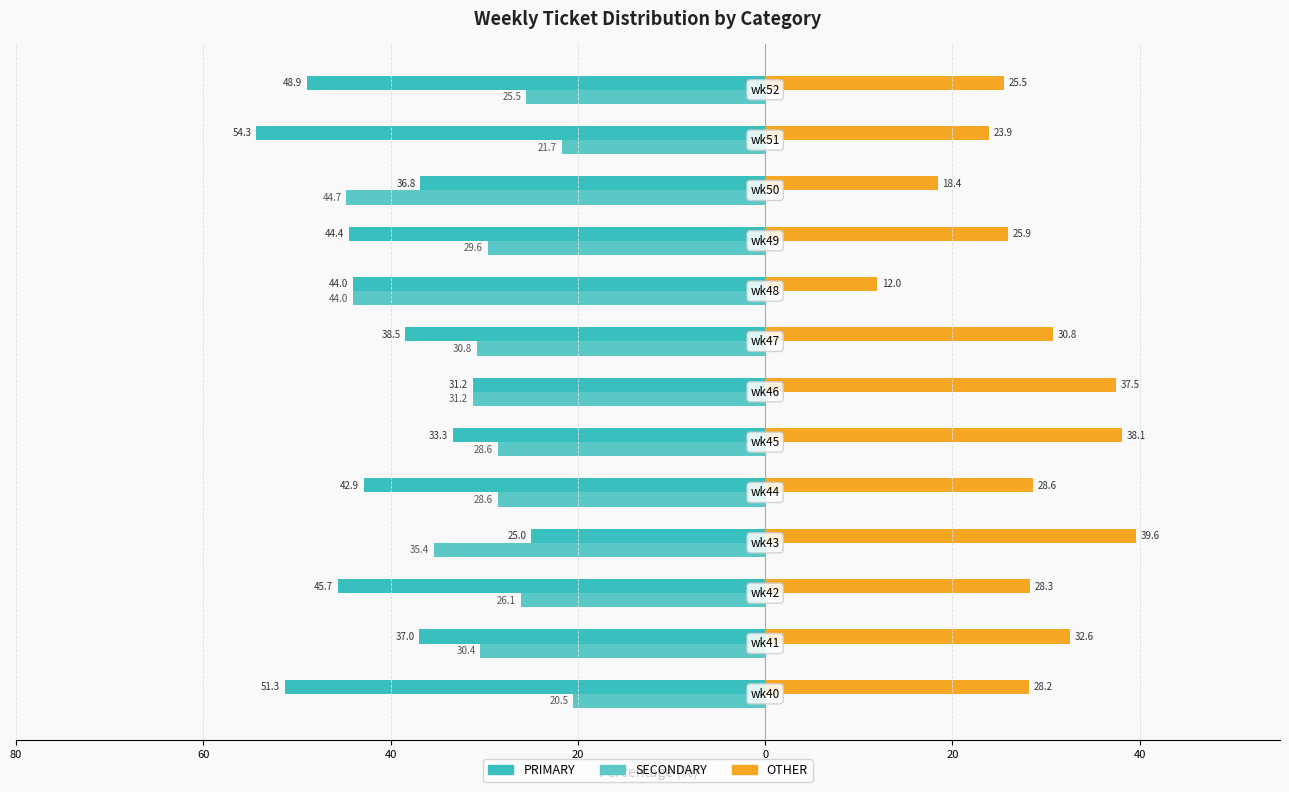

How many groups of bars are there?

13